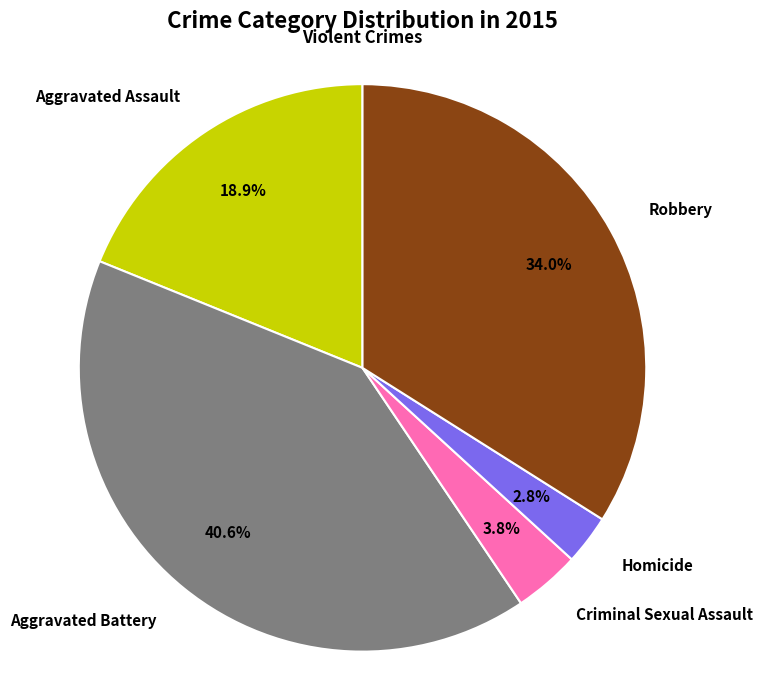

To the nearest percent, what is the average slice percentage?

20%